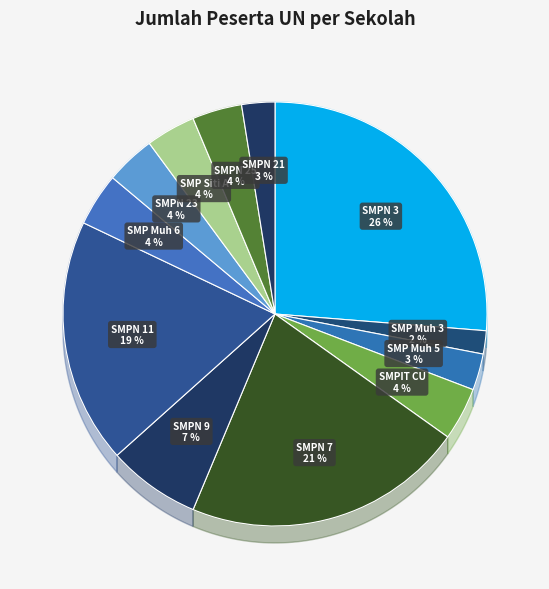

What is the largest slice in the pie chart?

SMP NEGERI 3 TIDORE KEPULAUAN